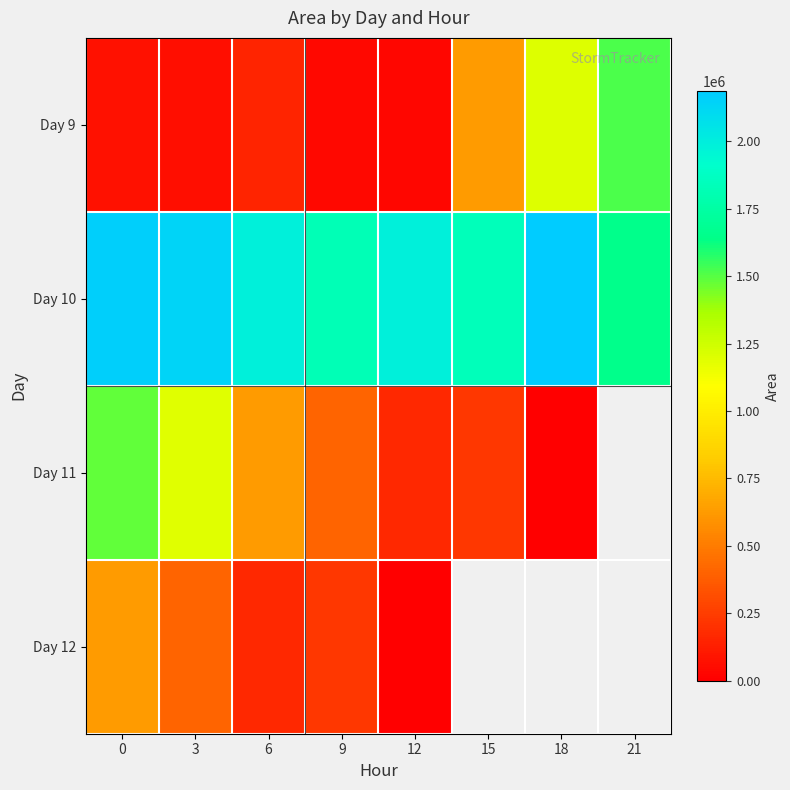

List the series in order of their overall mean, lowest first.

Day 9, Day 10, Day 11, Day 12